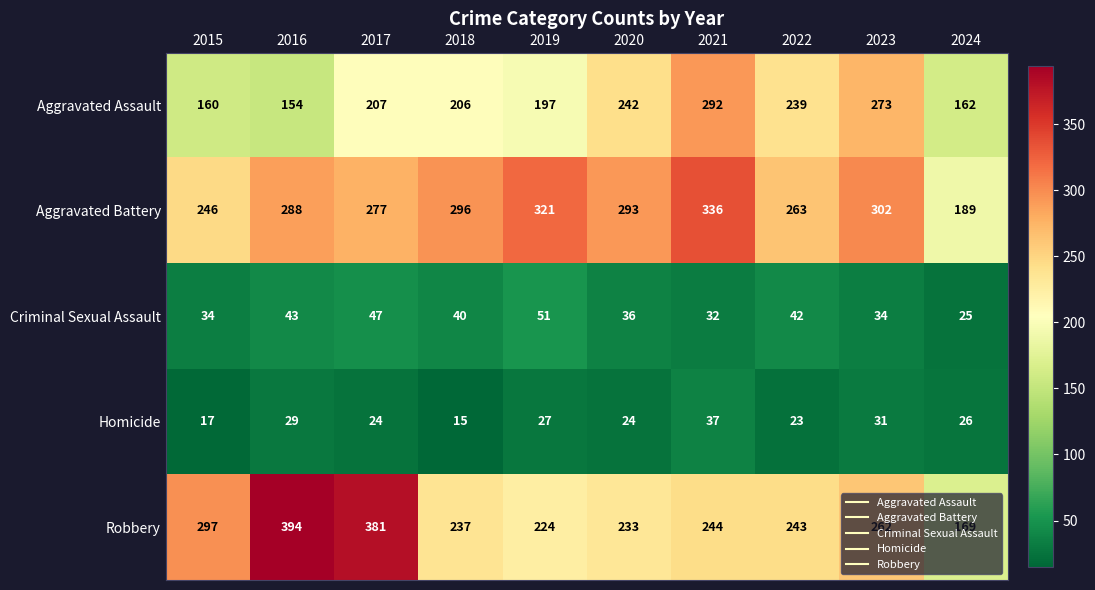

What is the sum of the Homicide values at 2015 and 2023?

48